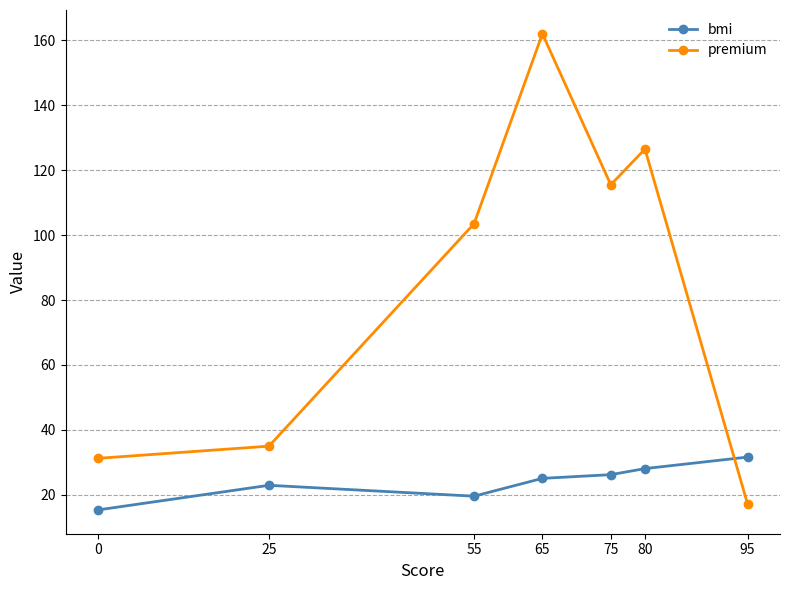

True or false: bmi and premium intersect in this chart.

True